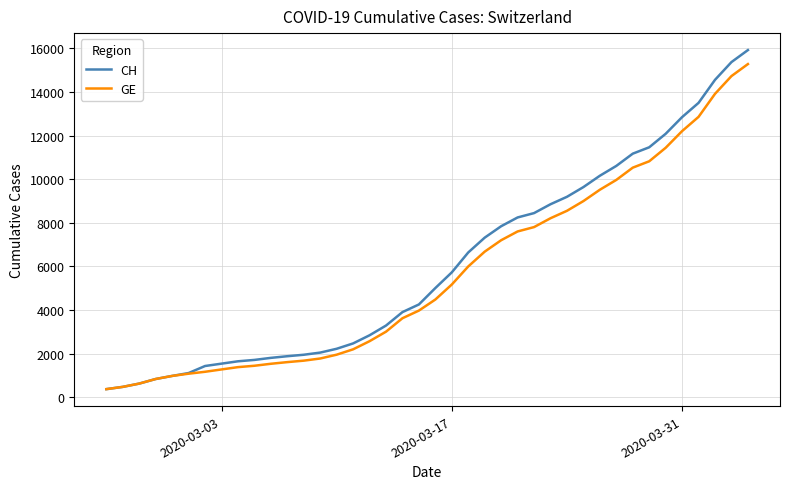

What is the lowest value of the CH series?

375